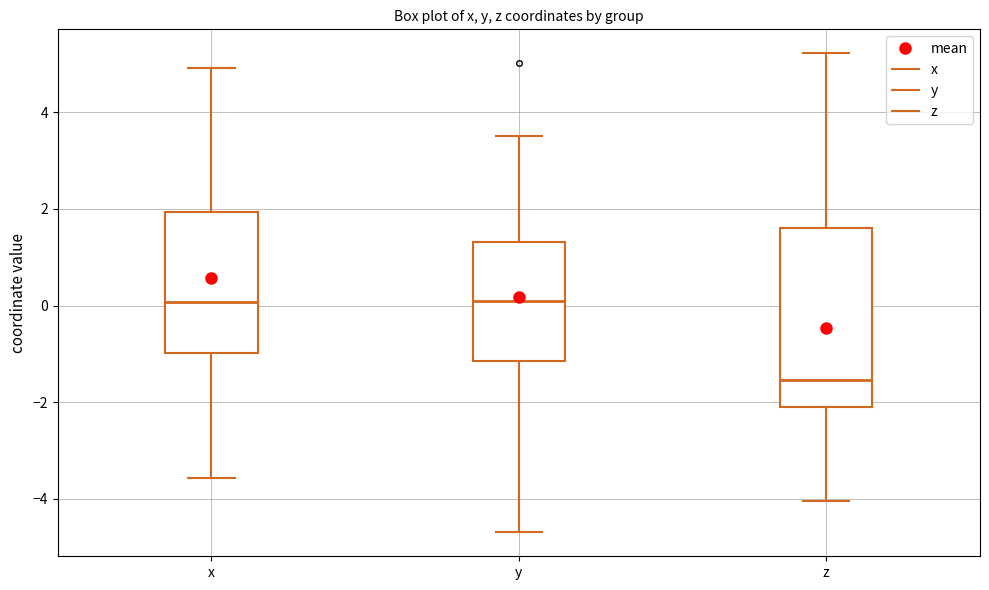

Which box is the tallest, from its lower edge to its upper edge?

z